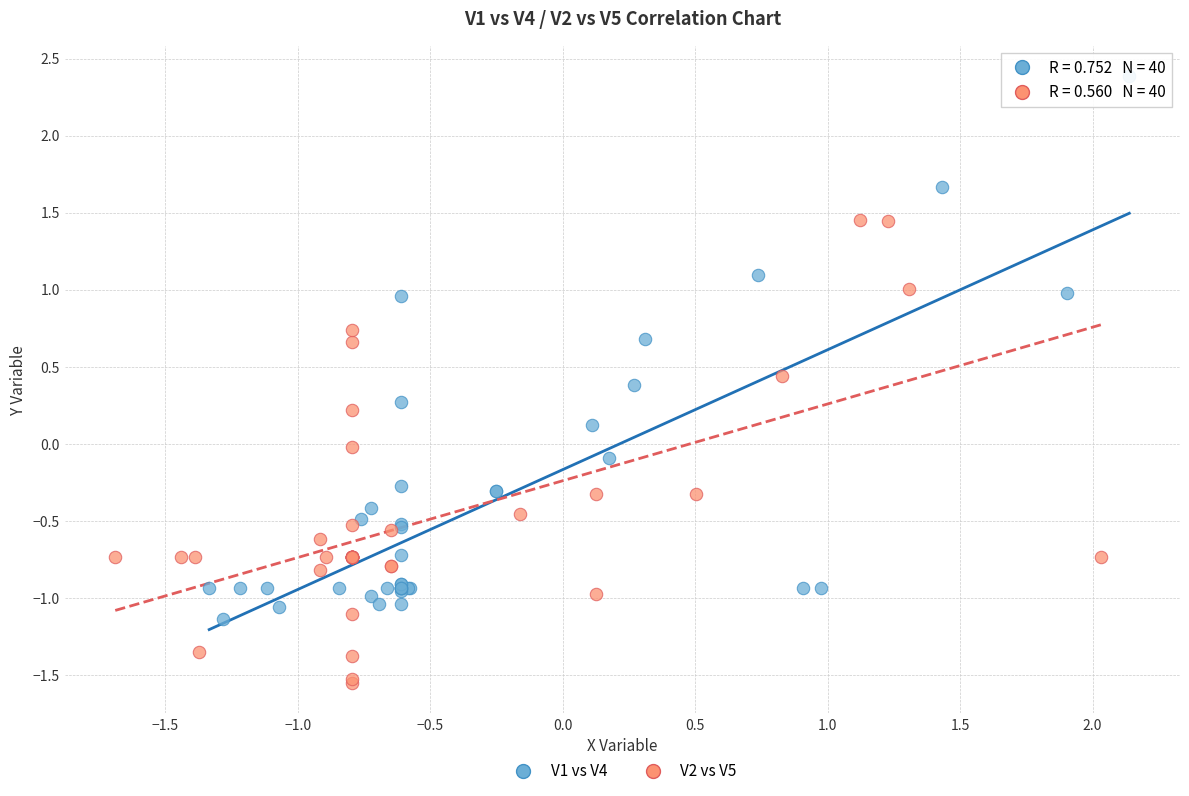

Which series contains the highest Y value?

V1 vs V4